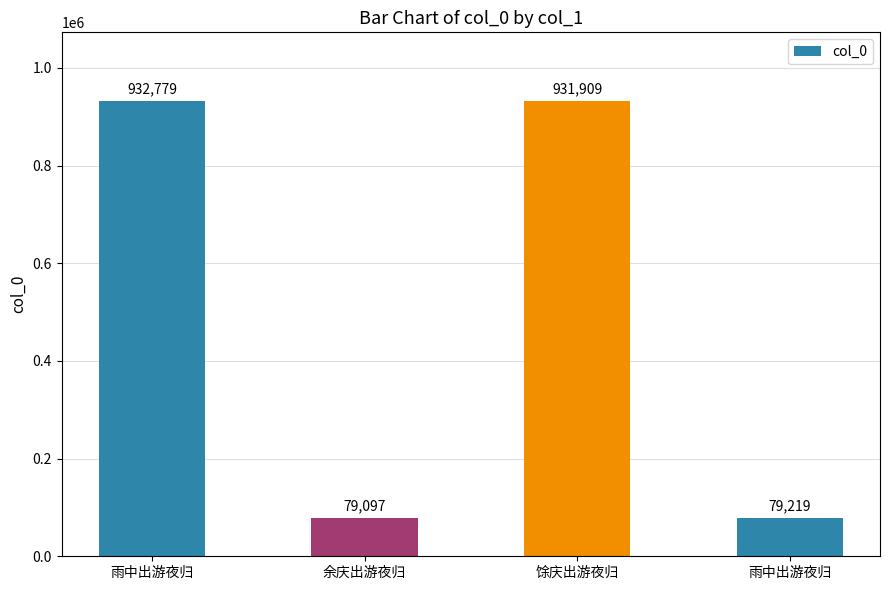

Rank the categories by value from lowest to highest.

余庆出游夜归, 雨中出游夜归, 馀庆出游夜归, 雨中出游夜归